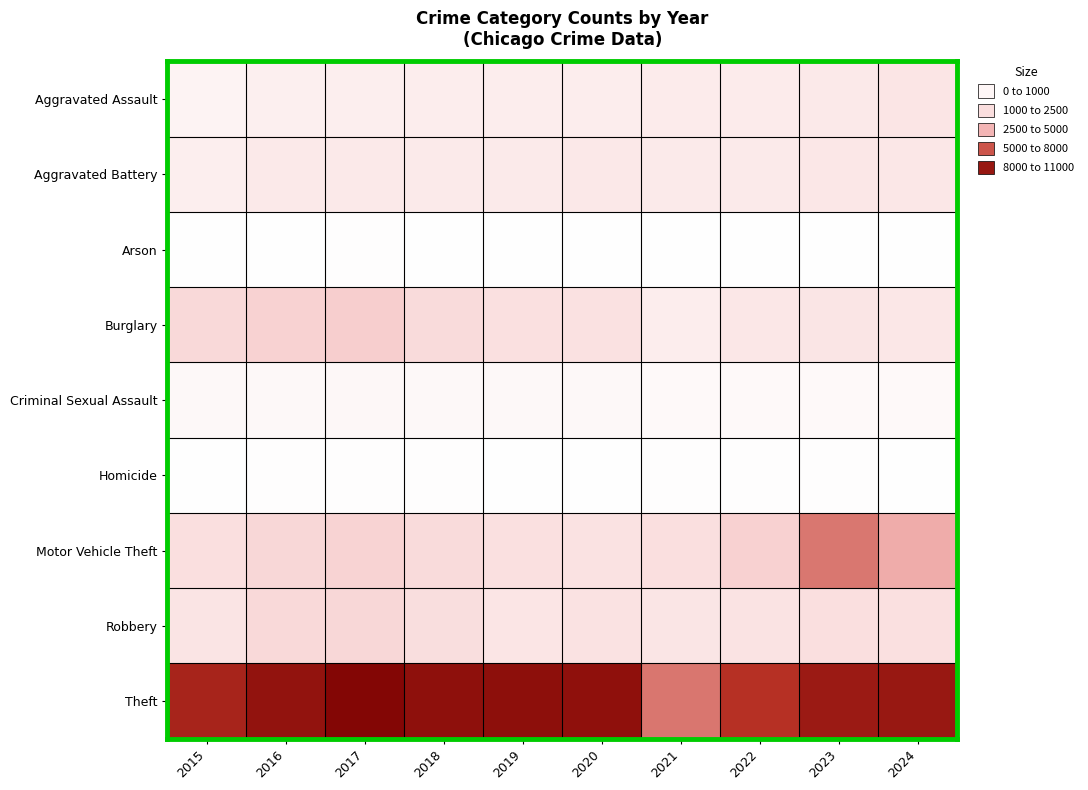

Reading left to right, transcribe all the data shown in this chart.

Aggravated Assault: 2015=629	2016=811	2017=896	2018=910	2019=906	2020=936	2021=1031	2022=1023	2023=1159	2024=1294
Aggravated Battery: 2015=871	2016=1156	2017=1144	2018=1069	2019=1084	2020=1198	2021=1051	2022=1082	2023=1240	2024=1209
Arson: 2015=43	2016=77	2017=88	2018=54	2019=55	2020=59	2021=70	2022=59	2023=82	2024=78
Burglary: 2015=1936	2016=2286	2017=2513	2018=1844	2019=1629	2020=1507	2021=944	2022=1233	2023=1362	2024=1204
Criminal Sexual Assault: 2015=359	2016=351	2017=415	2018=366	2019=359	2020=381	2021=287	2022=305	2023=308	2024=262
Homicide: 2015=57	2016=110	2017=111	2018=93	2019=54	2020=85	2021=102	2022=109	2023=94	2024=74
Motor Vehicle Theft: 2015=1652	2016=2033	2017=2269	2018=1827	2019=1556	2020=1482	2021=1652	2022=2339	2023=5513	2024=4013
Robbery: 2015=1404	2016=1941	2017=2038	2018=1709	2019=1300	2020=1500	2021=1345	2022=1460	2023=1635	2024=1563
Theft: 2015=8632	2016=9712	2017=10551	2018=9933	2019=10011	2020=9911	2021=5547	2022=7829	2023=9257	2024=9418